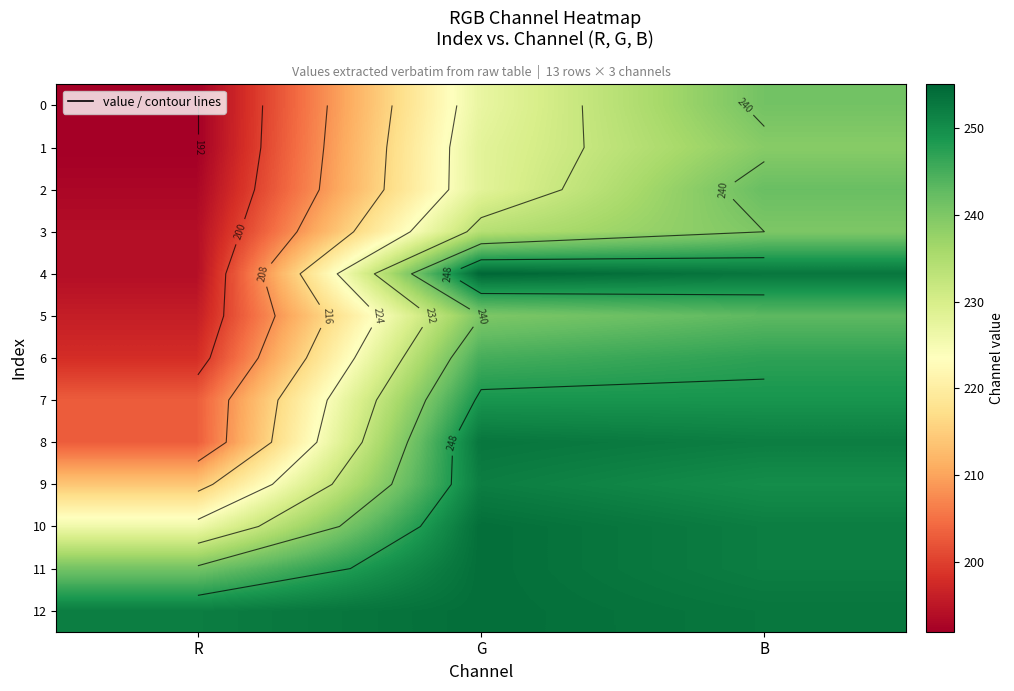

True or false: 1 has a value of 313 at G.

False